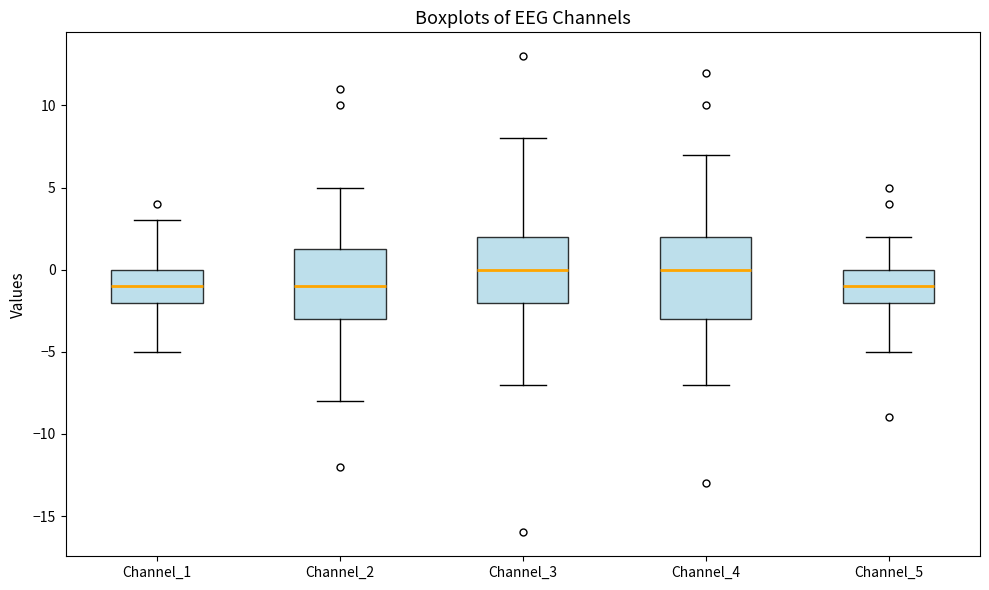

Reading left to right, read every box against the y-axis: the position of its median line, the range the box covers, and the ends of its whiskers. The values are not printed on the chart, so give them approximately, as read against the axis.

Channel_1: median -1.0, box -2.0 to 0.0, whiskers -5.0 to 3.0
Channel_2: median -1.0, box -3.0 to 1.5, whiskers -8.0 to 5.0
Channel_3: median 0.0, box -2.0 to 2.0, whiskers -7.0 to 8.0
Channel_4: median 0.0, box -3.0 to 2.0, whiskers -7.0 to 7.0
Channel_5: median -1.0, box -2.0 to 0.0, whiskers -5.0 to 2.0